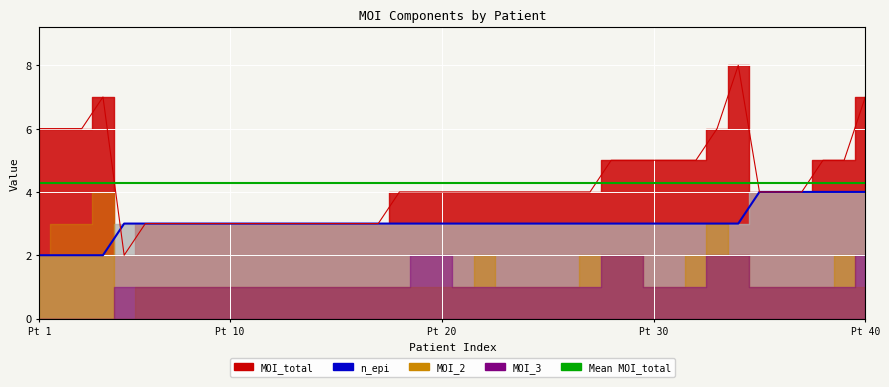

Which series has the largest range (max minus min)?

MOI_total_line